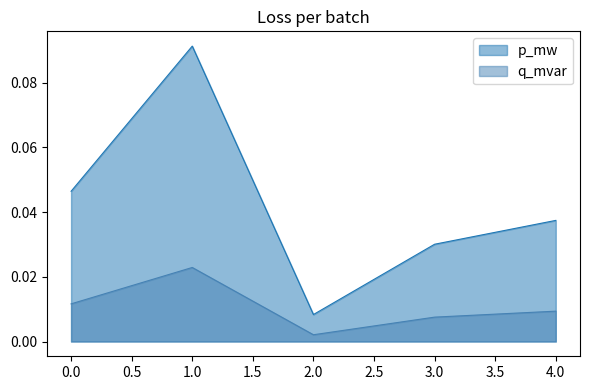

True or false: q_mvar and p_mw intersect in this chart.

False